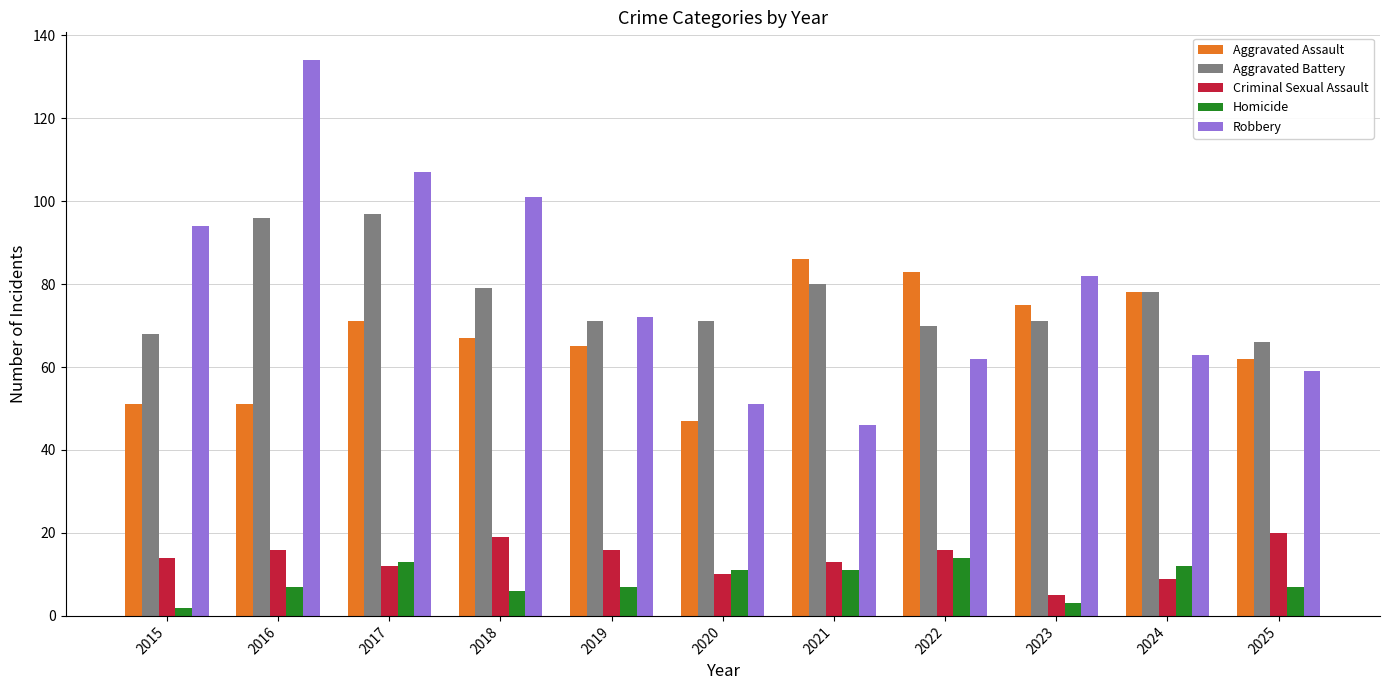

What is the maximum value shown in the chart?

134